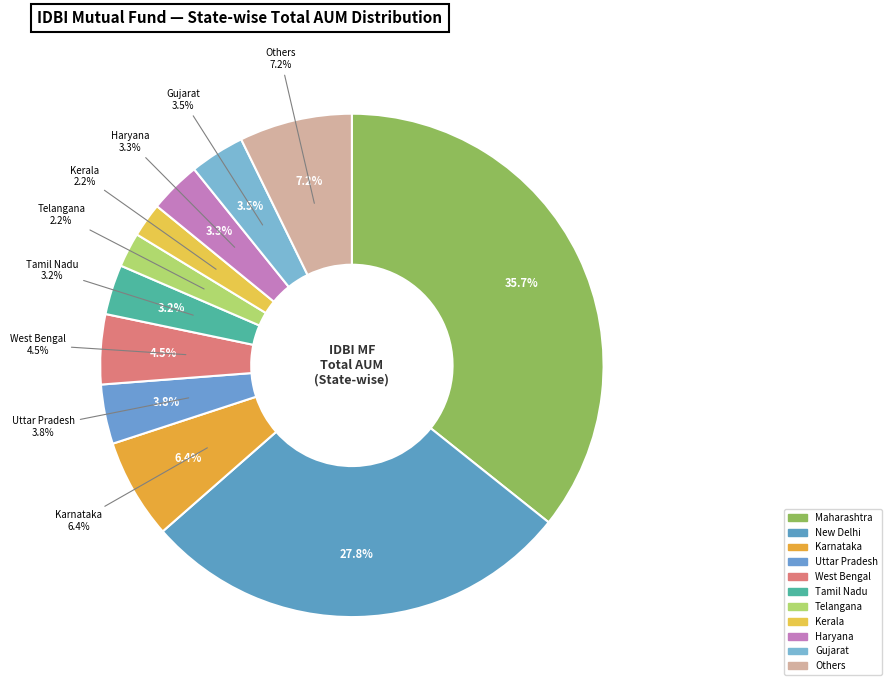

What percentage is the Uttar Pradesh slice, to the nearest percent?

4%